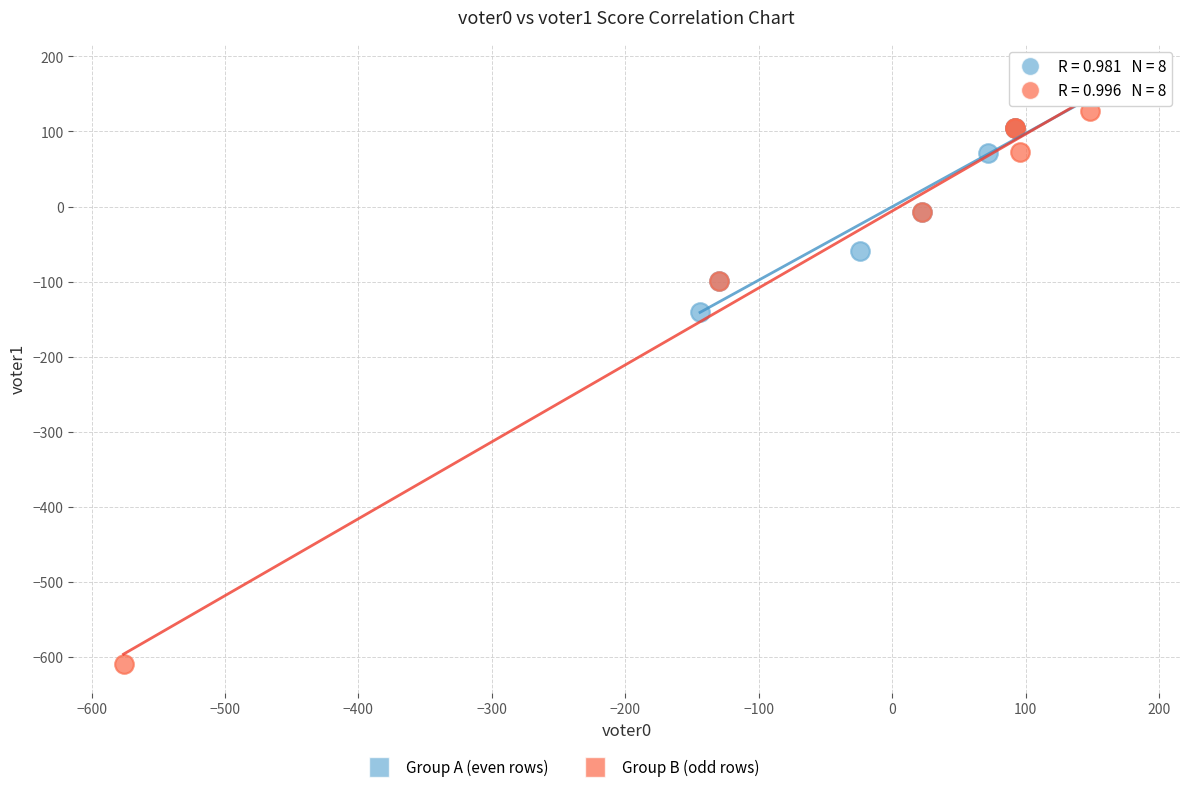

Which series contains the lowest Y value?

Group B (odd rows)